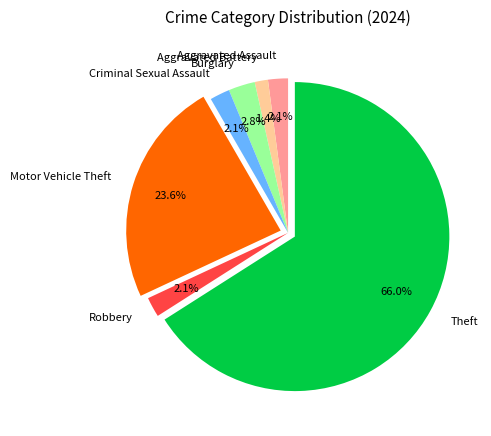

How much of the chart is everything except Motor Vehicle Theft?

76.4%